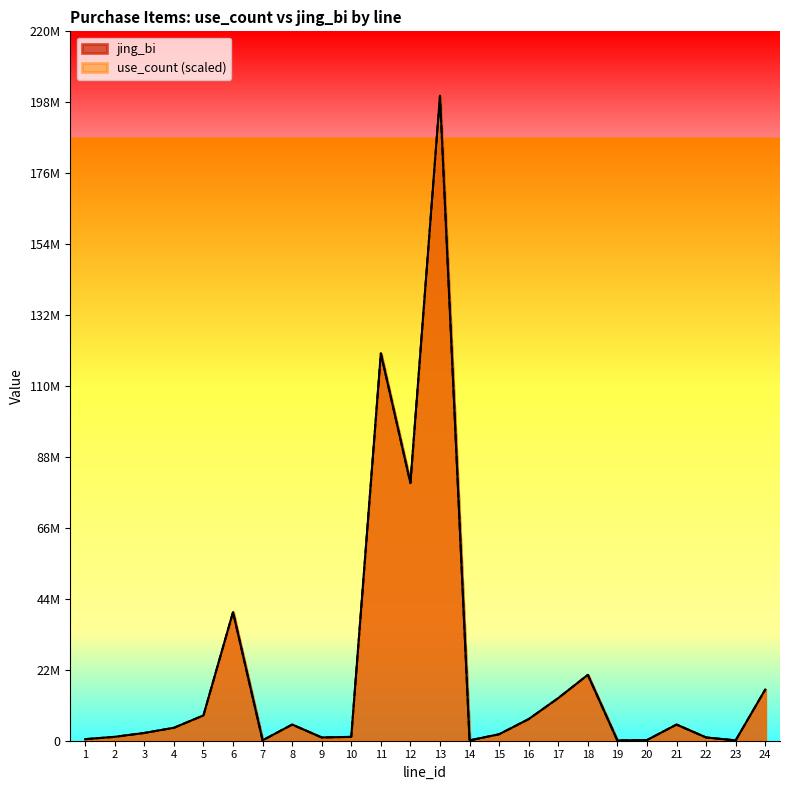

What are all the series names shown in the legend?

use_count, jing_bi